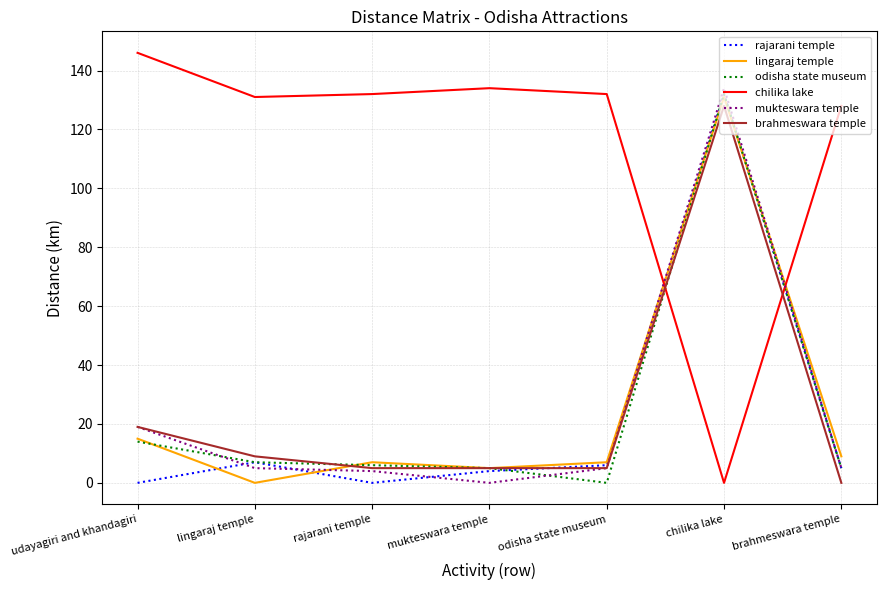

Which series ends up on top after the final intersection of chilika lake and odisha state museum?

chilika lake